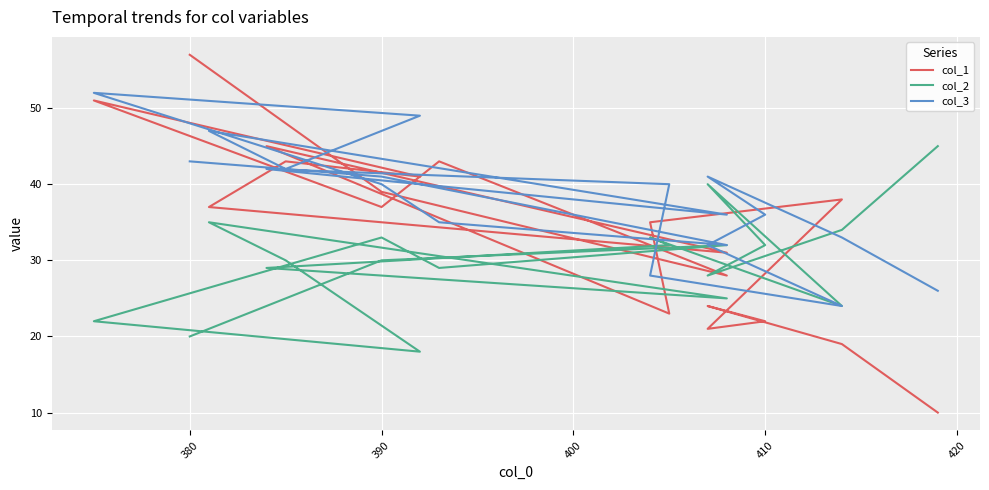

Is it true that col_1 equals 29 at 15?

False